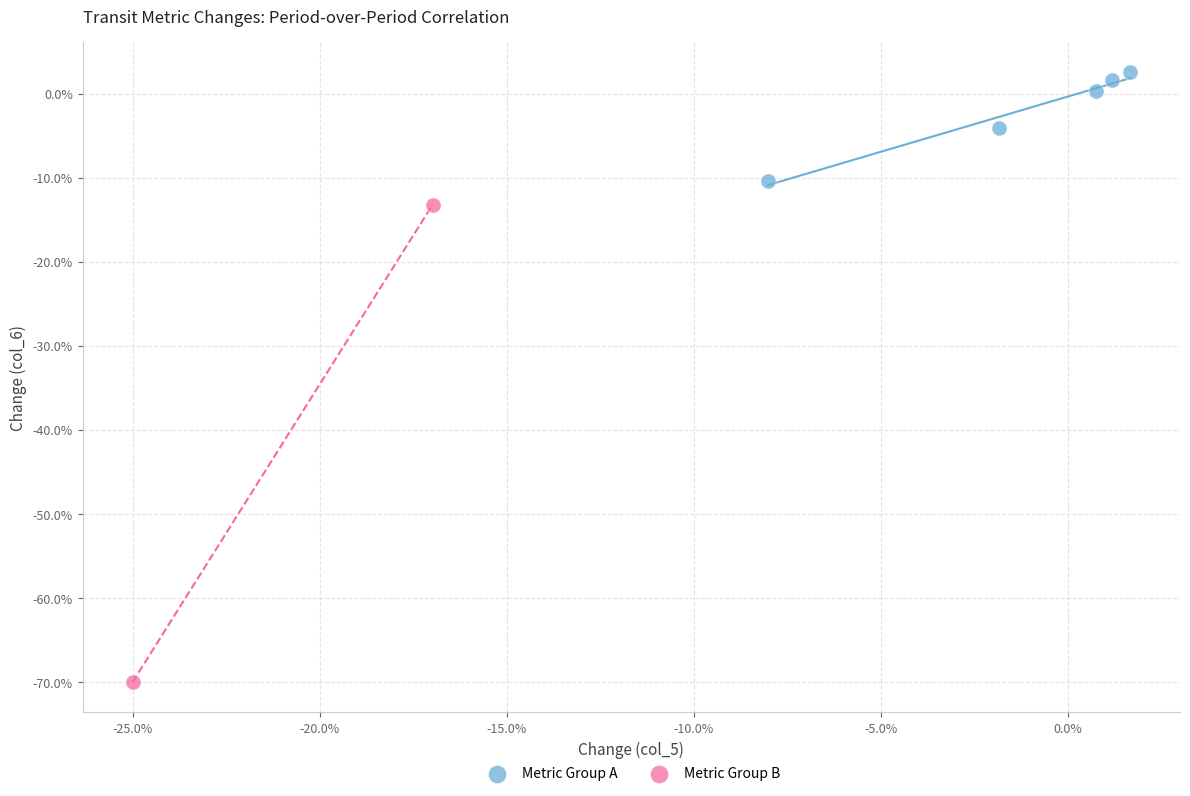

What are all the series names shown in the legend?

Metric Group A, Metric Group B